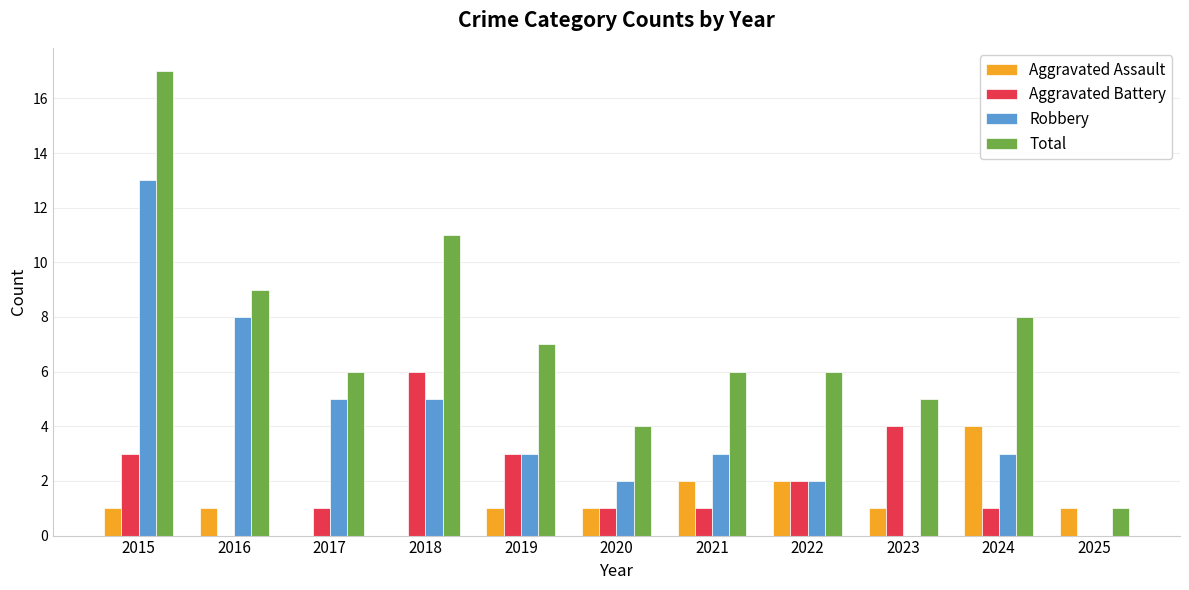

What are all the series names shown in the legend?

Aggravated Assault, Aggravated Battery, Robbery, Total